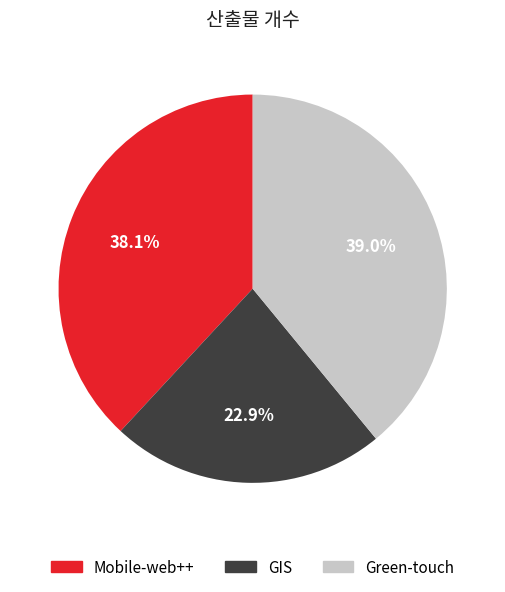

How many slices are in this pie chart?

3